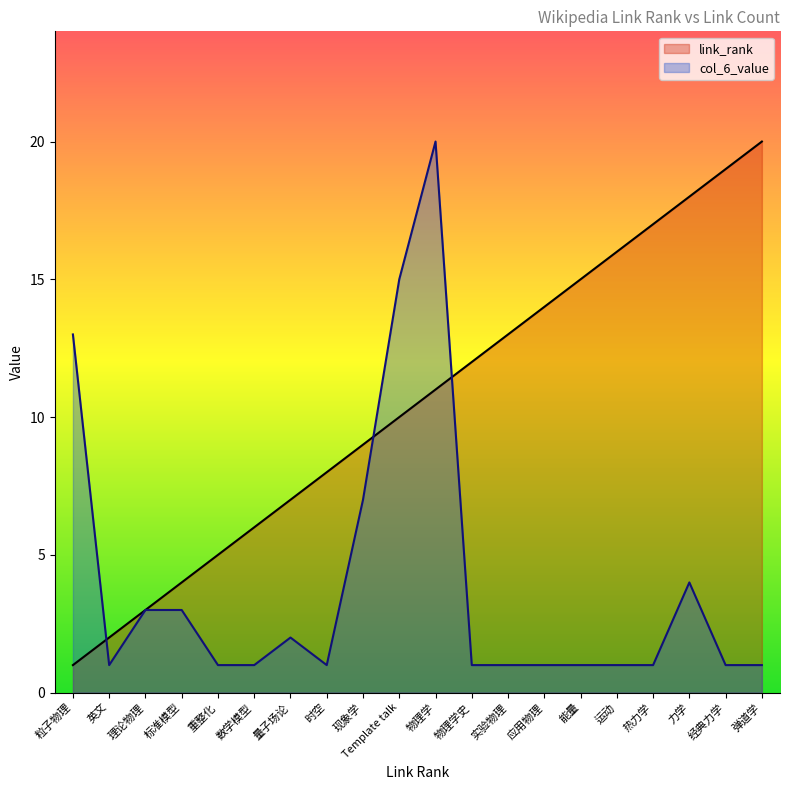

Is the value of col_6_value at 物理学 greater than the value of link_rank at 理论物理?

Yes